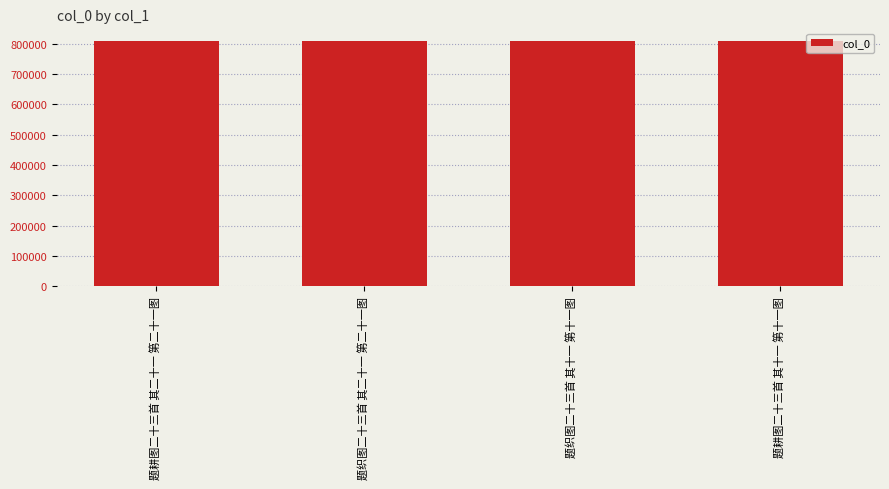

How many values are between 809052 and 809078?

3